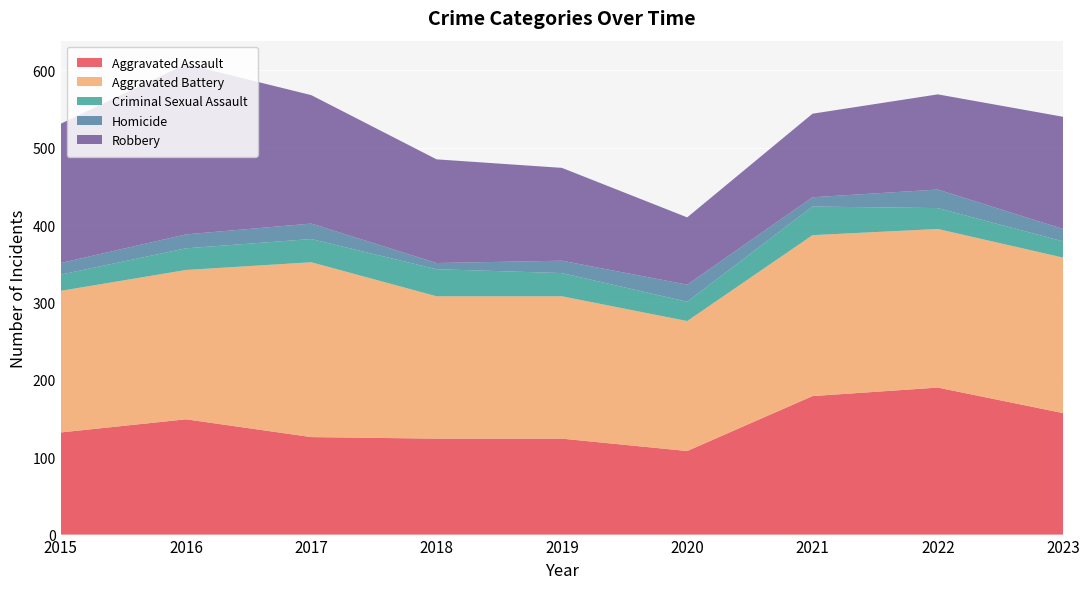

Reading left to right, list all the values displayed in this chart.

Aggravated Assault: 132	149	126	124	124	108	179	190	157
Aggravated Battery: 183	193	226	184	184	168	208	205	201
Criminal Sexual Assault: 21	28	30	35	30	25	37	27	21
Homicide: 15	18	20	8	16	22	12	24	16
Robbery: 180	220	166	134	120	87	108	123	145